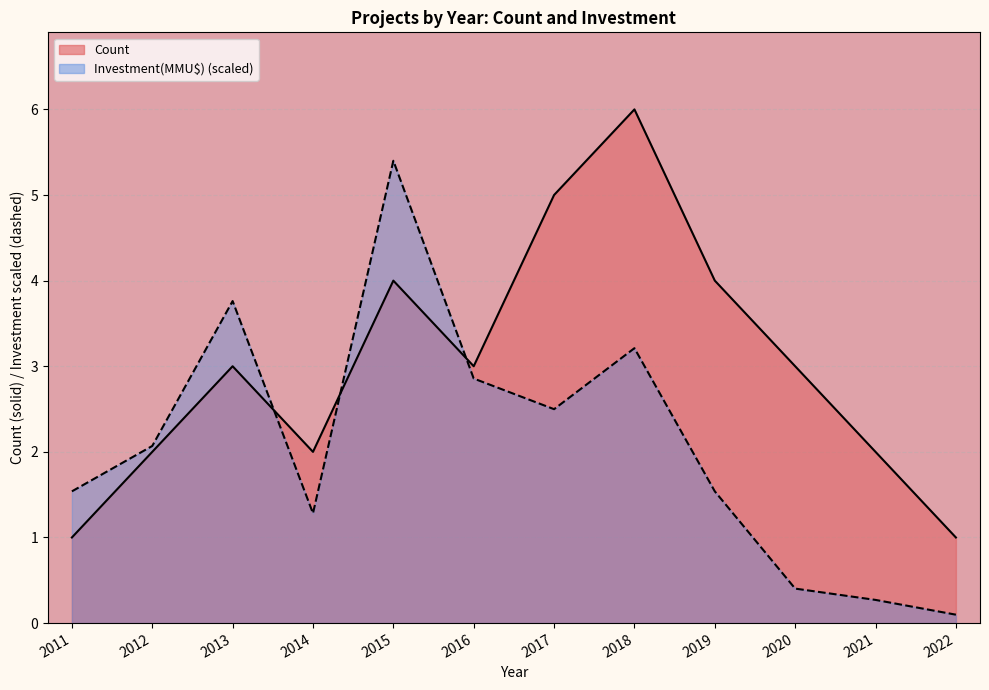

What is the sum of the Count values at 2020 and 2013?

6.0